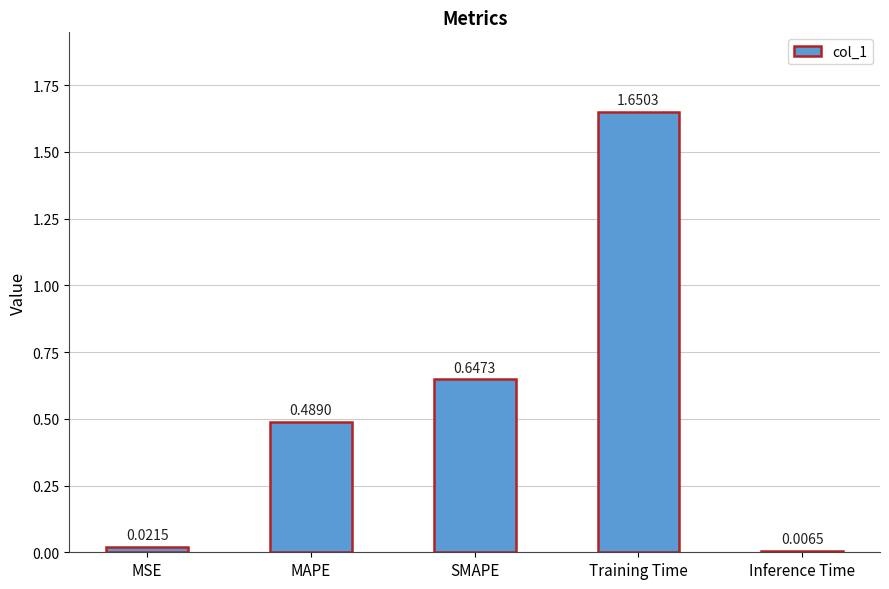

Does the chart contain any negative values?

No